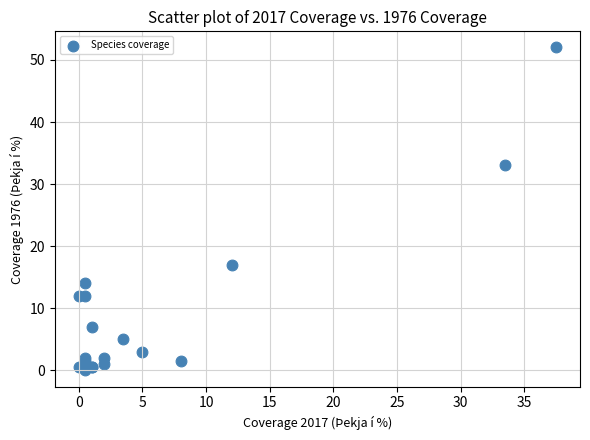

What Y value in the scatter plot is closest to 26?

33.0